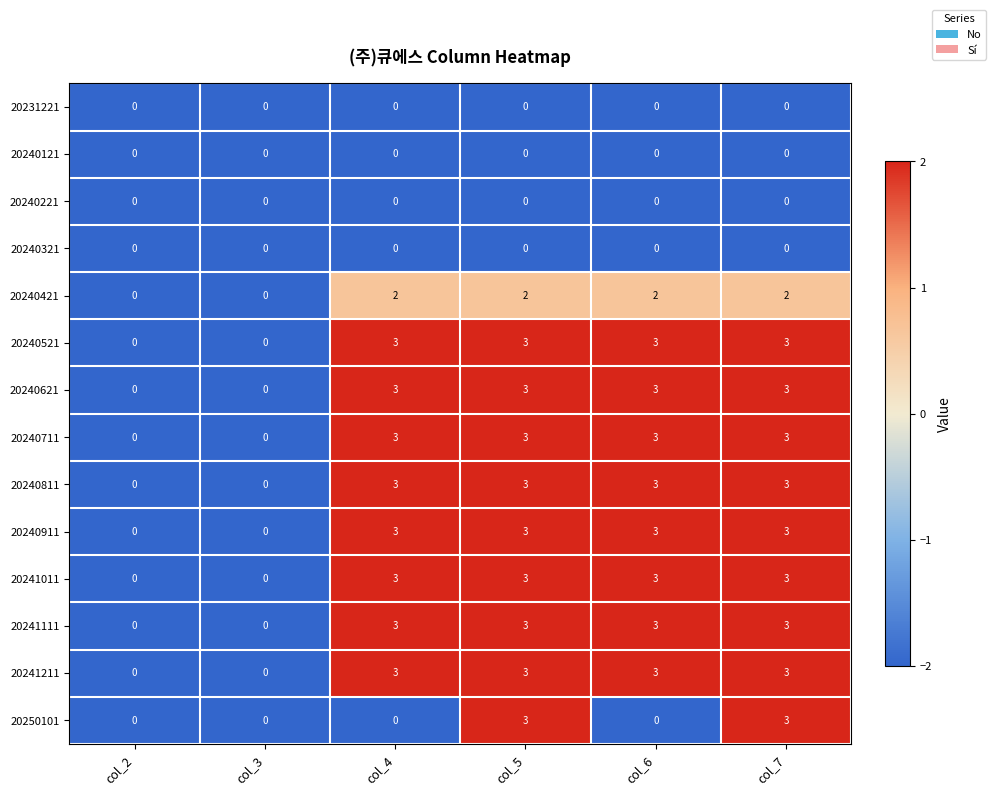

What is the difference between the highest and lowest values at col_6?

3